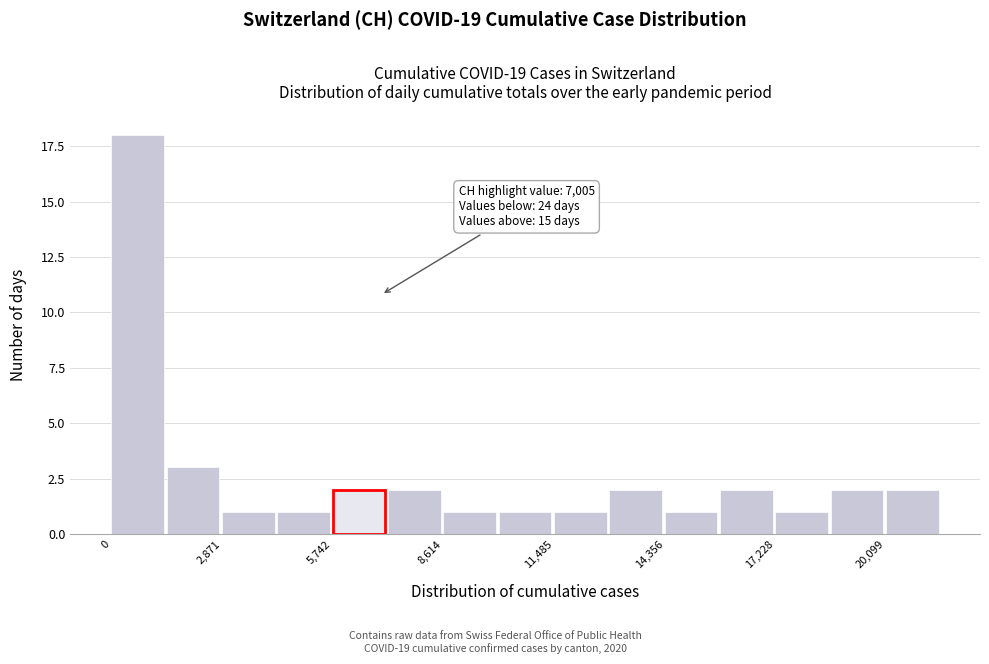

Around what value on the x-axis is the tallest bar? Give the approximate position of its centre, as read against the axis.

500